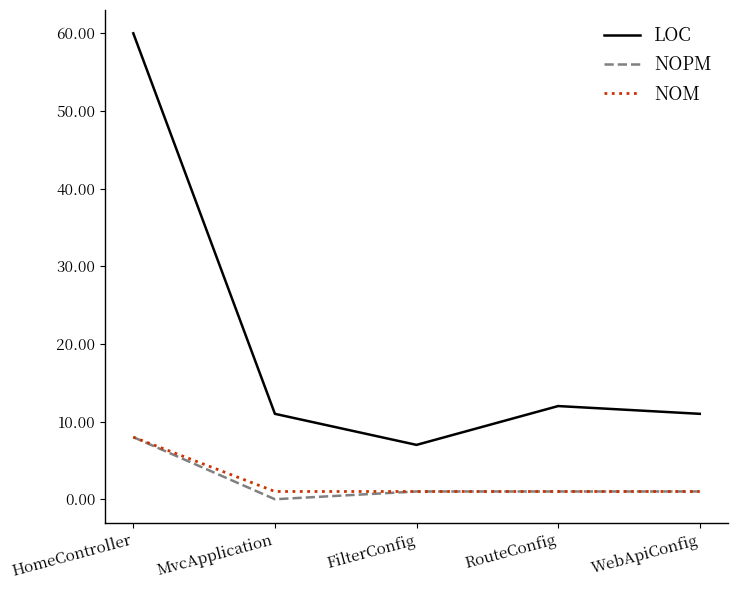

What is the sum of all NOM values?

12